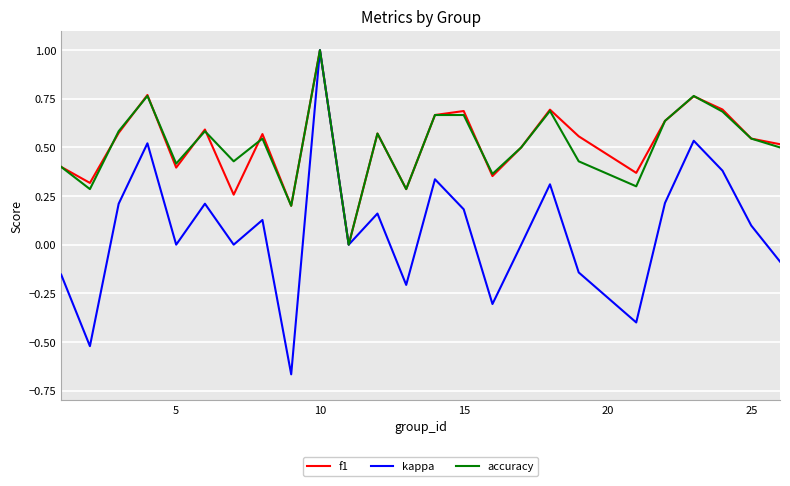

Which series has the widest spread of values?

kappa